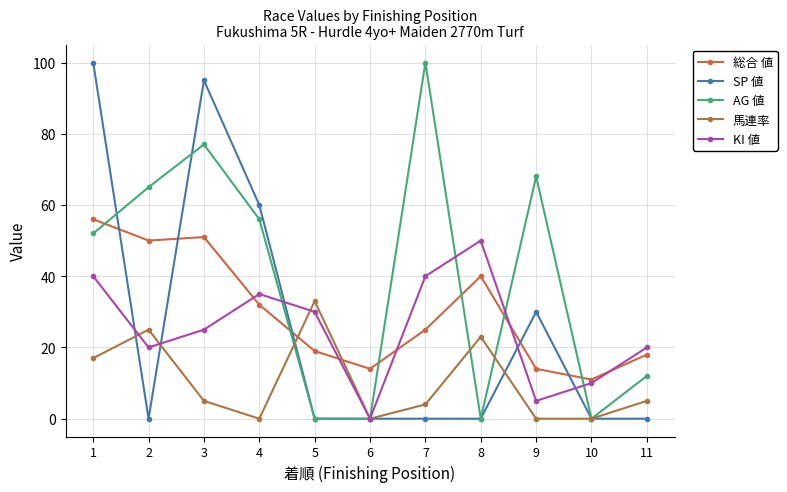

Reading left to right, list all the values displayed in this chart.

総合 値: 1=56	2=50	3=51	4=32	5=19	6=14	7=25	8=40	9=14	10=11	11=18
SP 値: 1=100	2=0	3=95	4=60	5=0	6=0	7=0	8=0	9=30	10=0	11=0
AG 値: 1=52	2=65	3=77	4=56	5=0	6=0	7=100	8=0	9=68	10=0	11=12
馬連率: 1=17	2=25	3=5	4=0	5=33	6=0	7=4	8=23	9=0	10=0	11=5
KI 値: 1=40	2=20	3=25	4=35	5=30	6=0	7=40	8=50	9=5	10=10	11=20